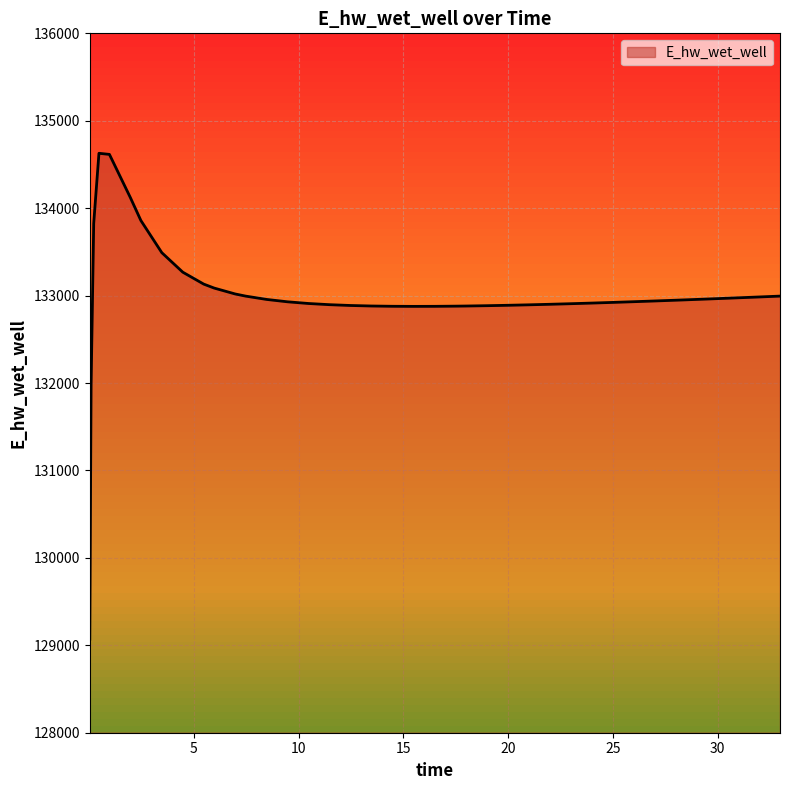

What is the smallest value displayed?

129070.3